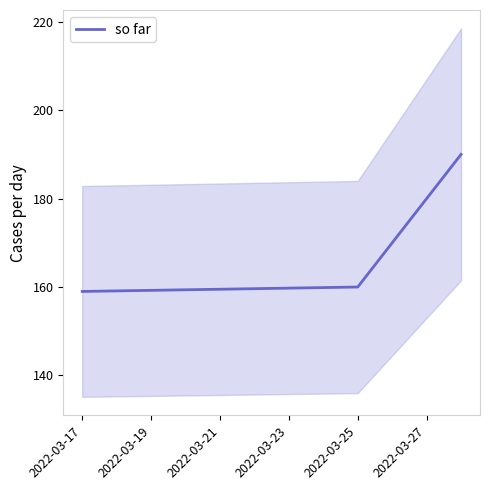

Count the number of categories in the chart.

5